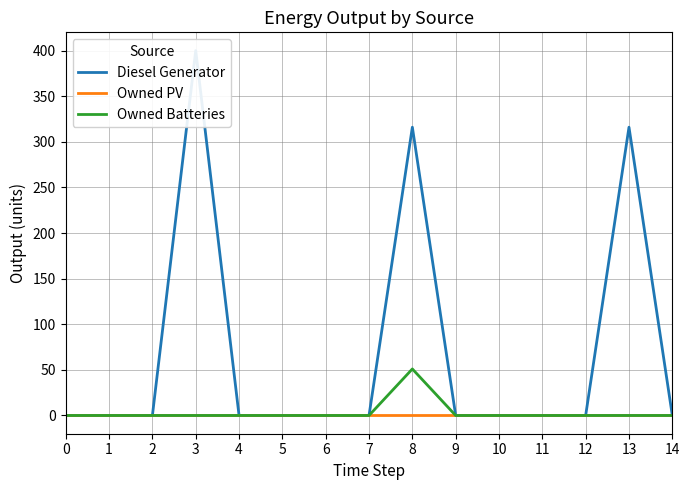

What is the difference between the highest and lowest values at 13?

316